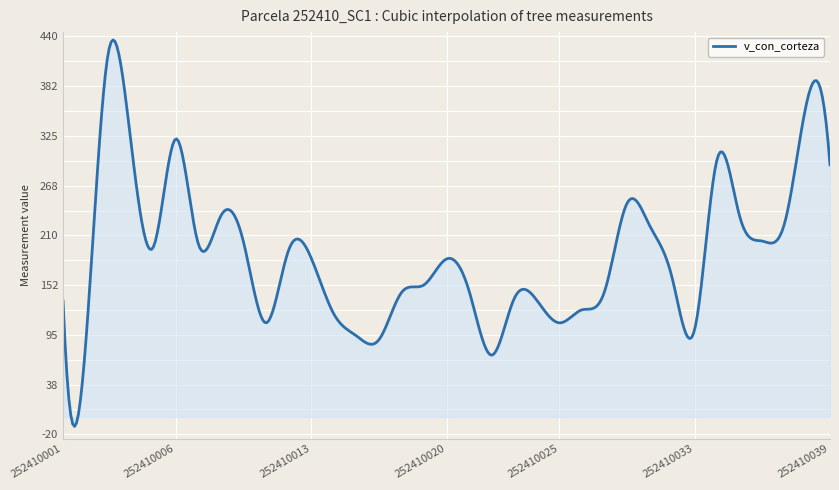

What is the difference between the maximum and minimum values?

446.8